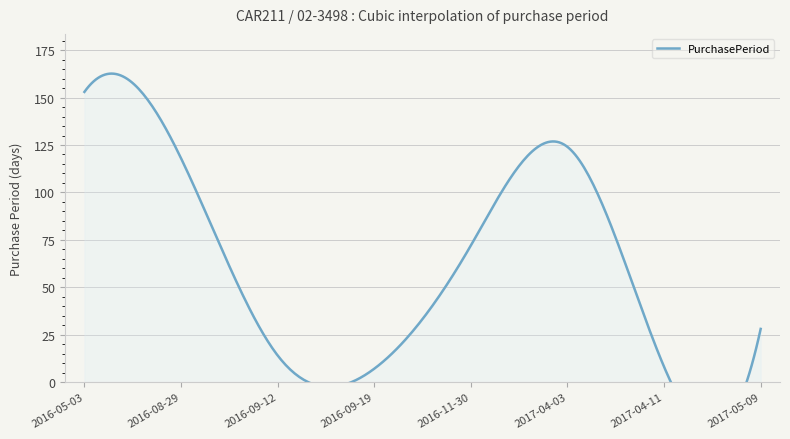

Reading left to right, transcribe all the data shown in this chart.

2016-05-03=153	2016-08-29=118	2016-09-12=14	2016-09-19=7	2016-11-30=72	2017-04-03=124	2017-04-11=8	2017-05-09=28